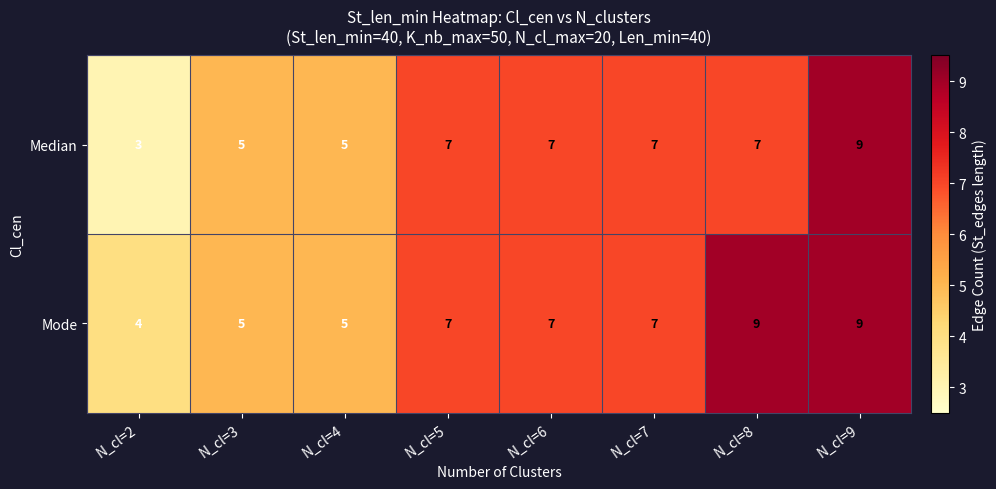

What is the greatest value displayed?

9